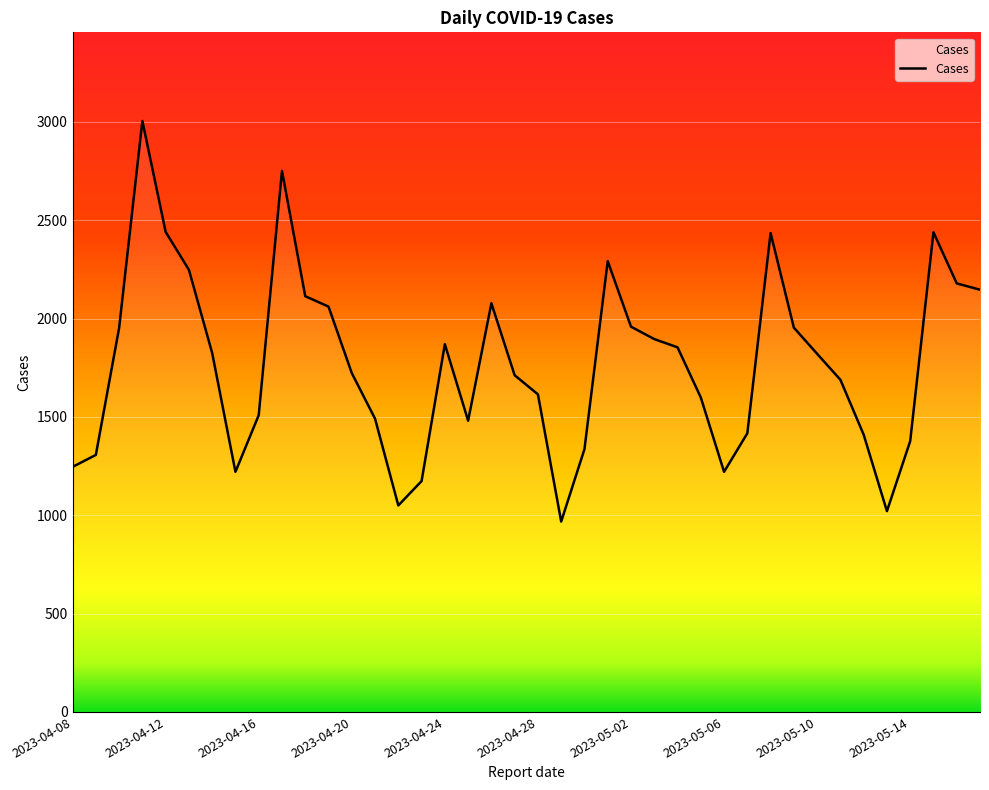

What is the smallest value displayed?

968